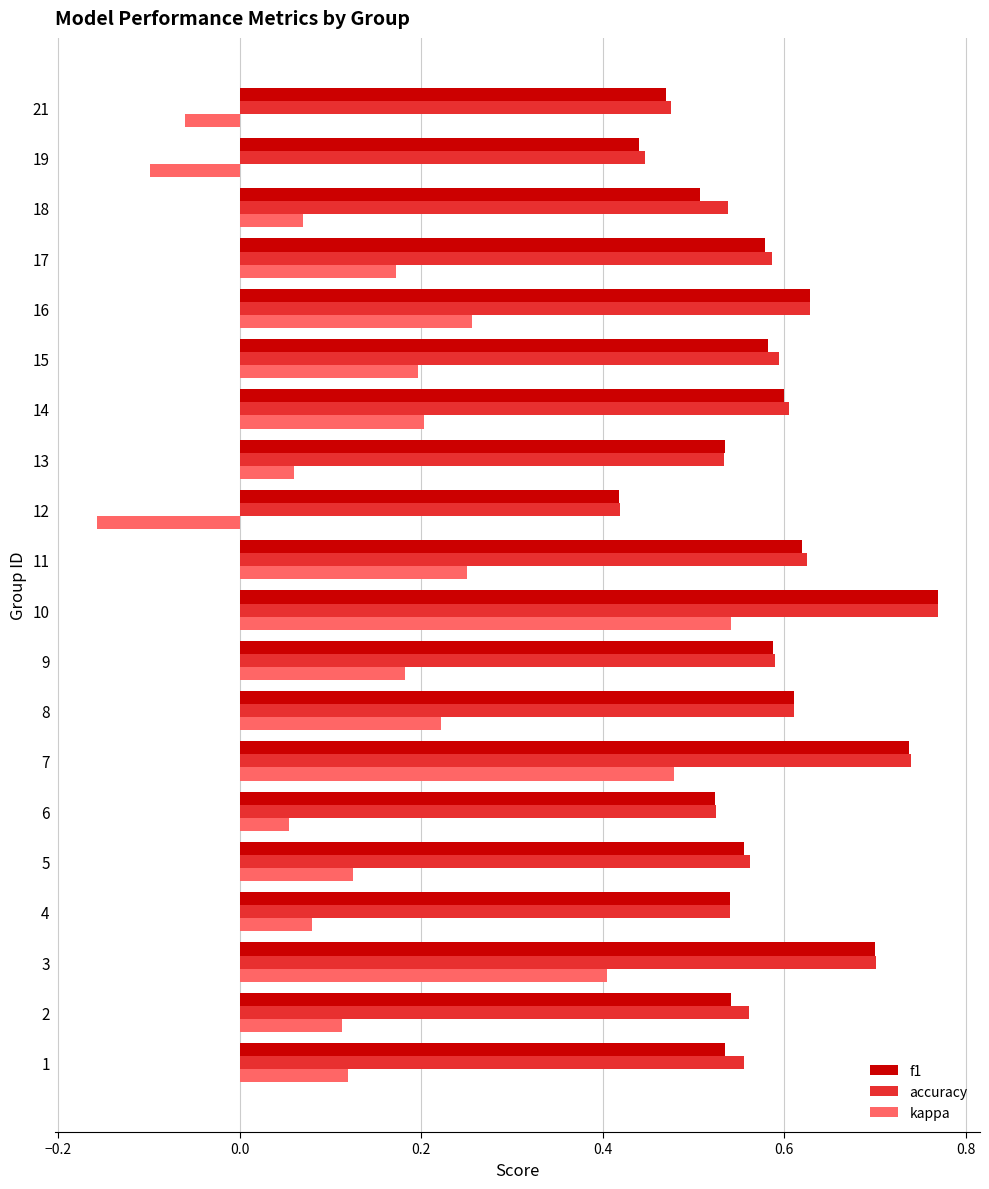

Where is f1 nearest to the value 0?

12